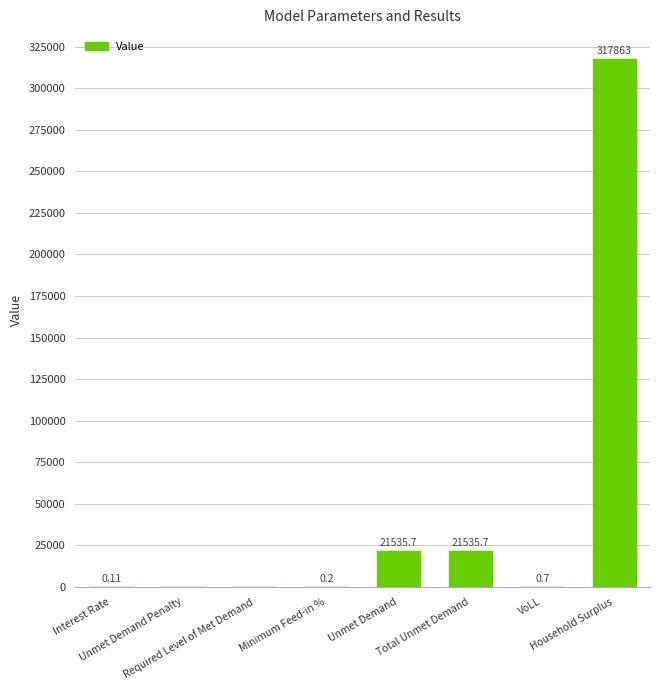

What is the sum of all values?

360935.5